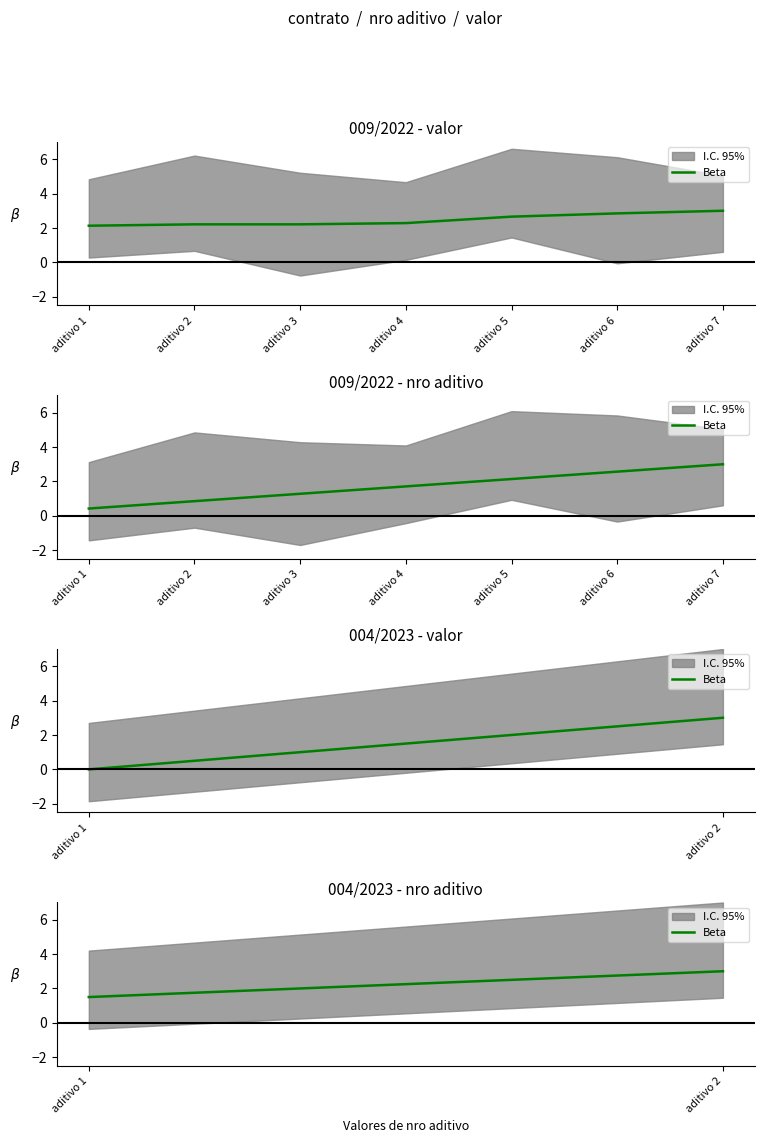

What is the sum of the values at aditivo 1 and aditivo 2?

4.5